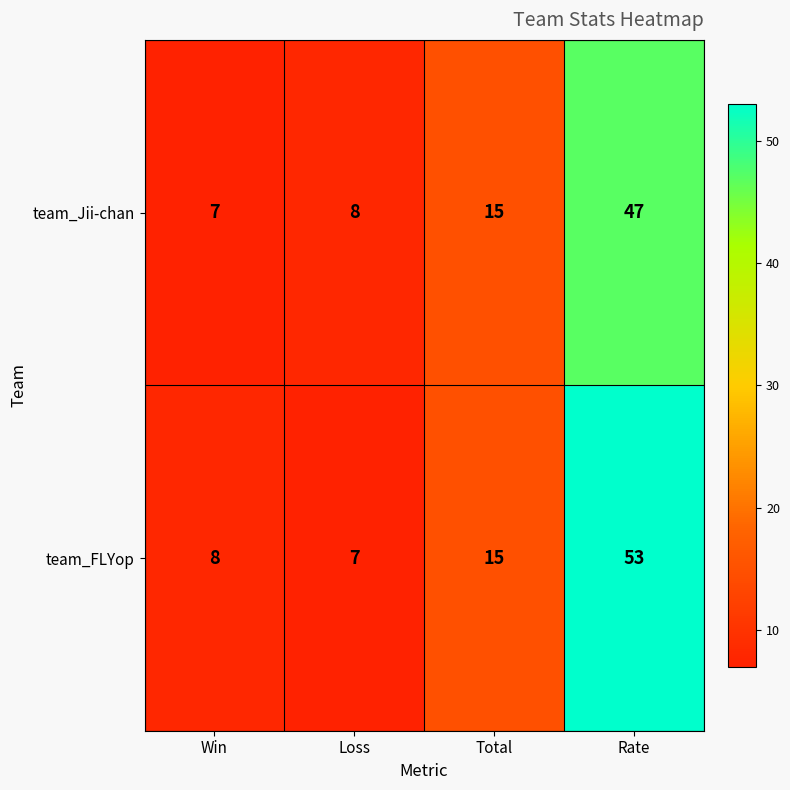

Rank the series by their average value, from lowest to highest.

team_Jii-chan, team_FLYop